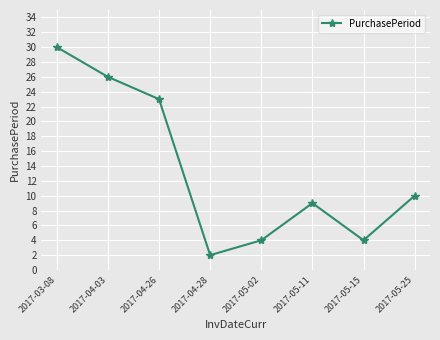

Where is the data nearest to the value 16?

2017-05-25